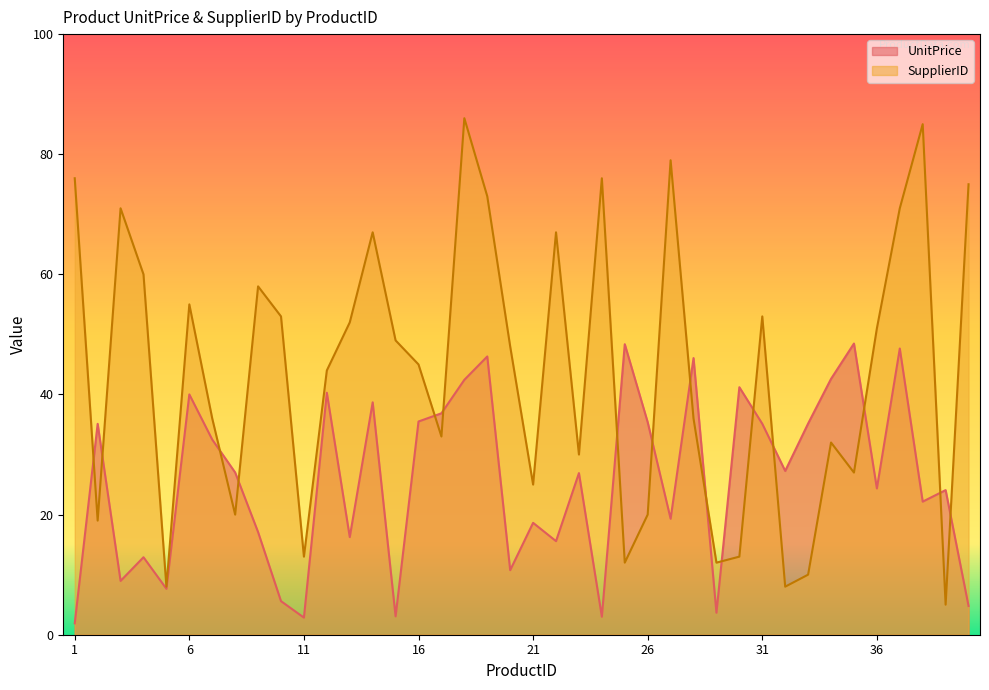

Which has a higher value, 8 or 34?

34